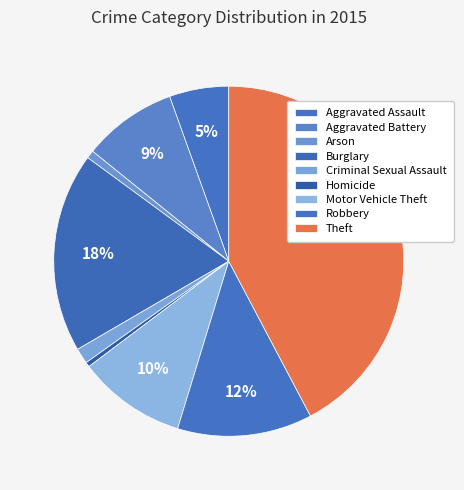

What is the ratio of the value at Aggravated Battery to the value at Robbery?

0.7